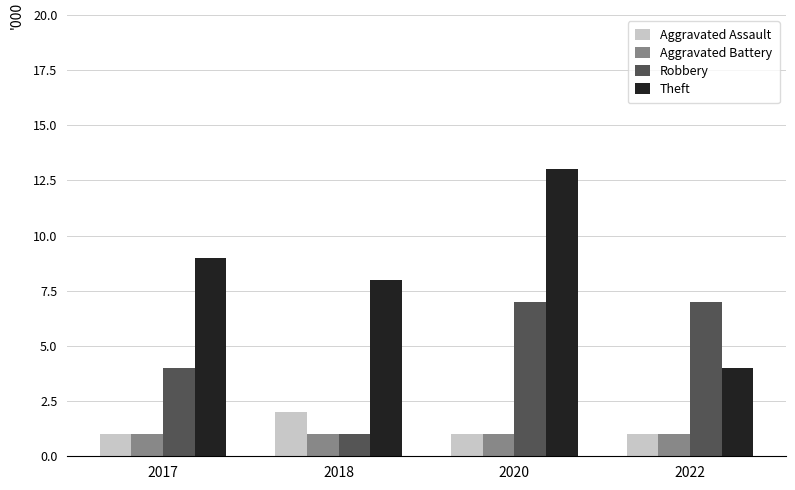

How many bars are there in total?

16